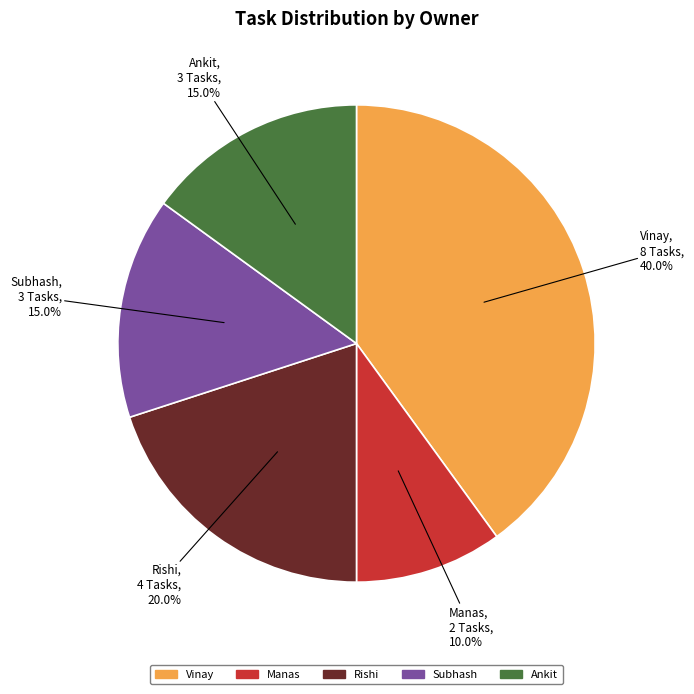

To the nearest percent, what portion does Ankit represent?

15%